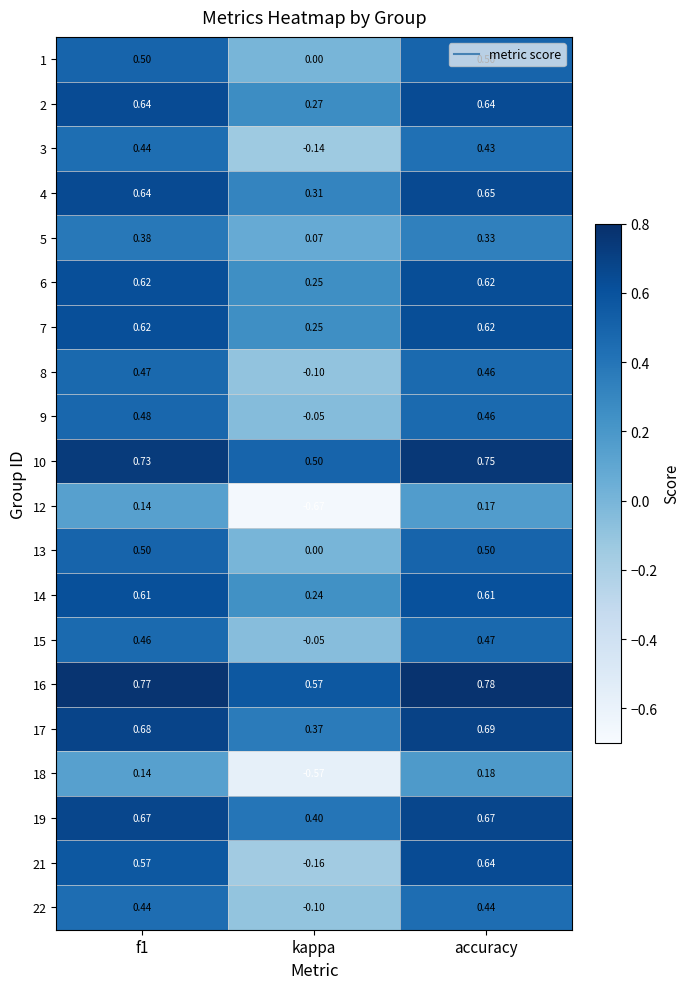

What is the total value across all series at f1?

10.5